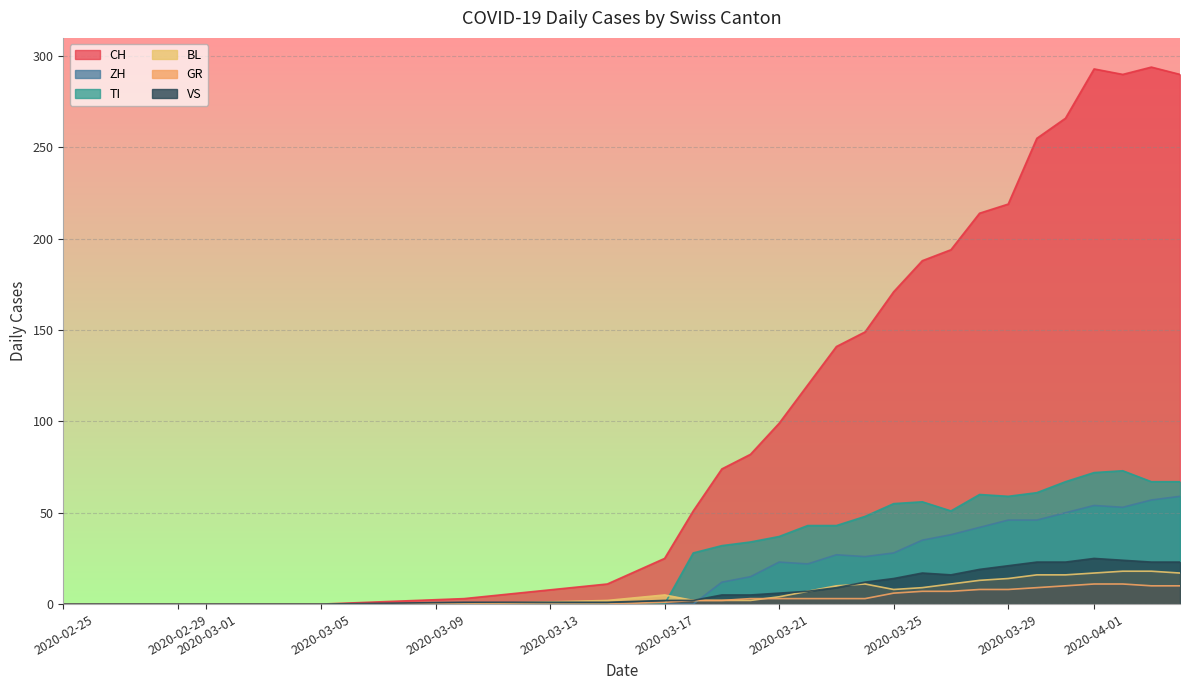

At which label does CH reach its minimum?

2020-02-25